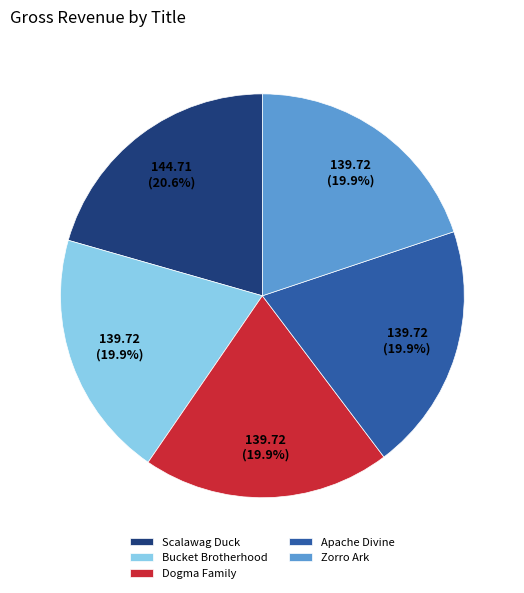

To the nearest percent, what percentage of the pie is Apache Divine?

20%